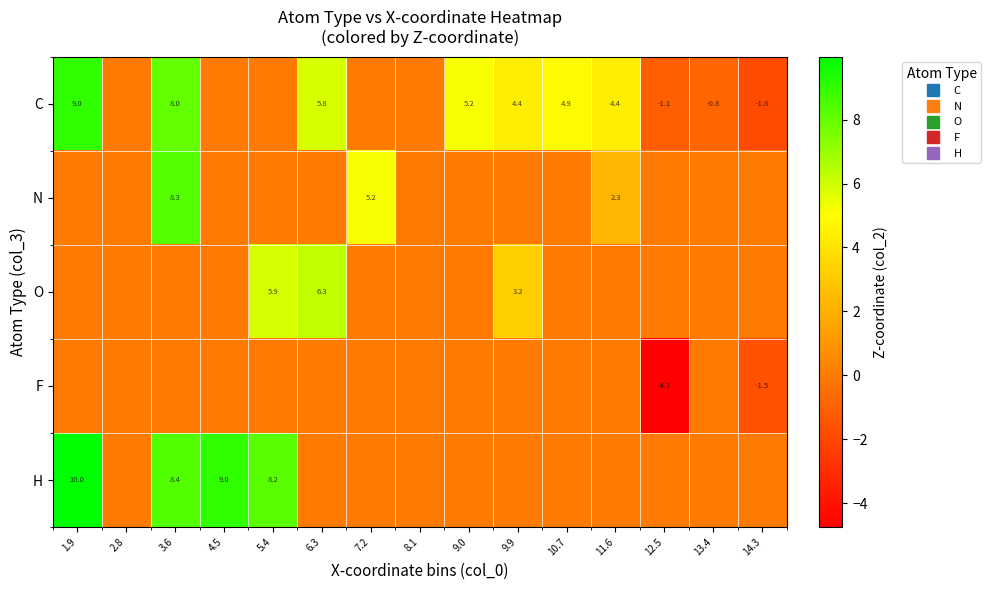

True or false: O has a value of 4.3 at 1.9.

False